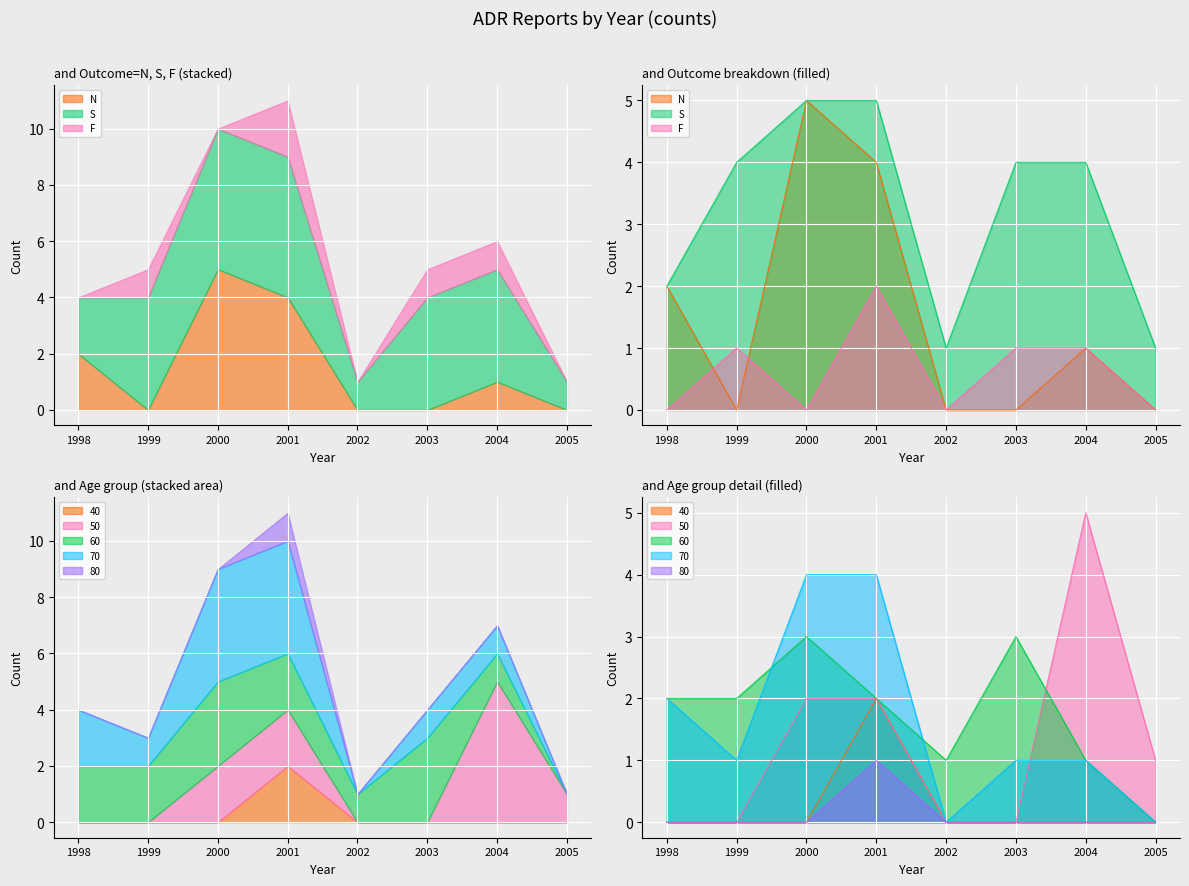

Which series ends up on top after the final intersection of F and N?

N